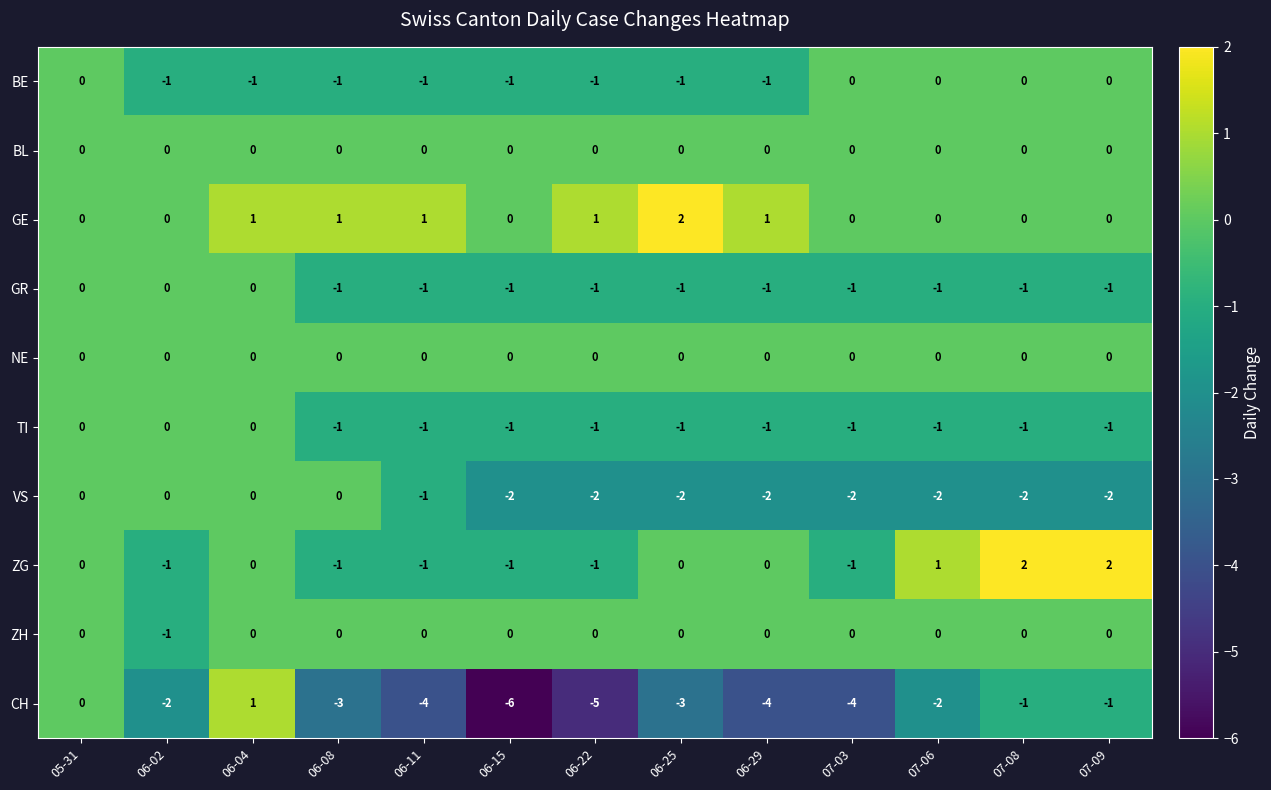

What is the spread (max minus min) of values at 07-09?

4